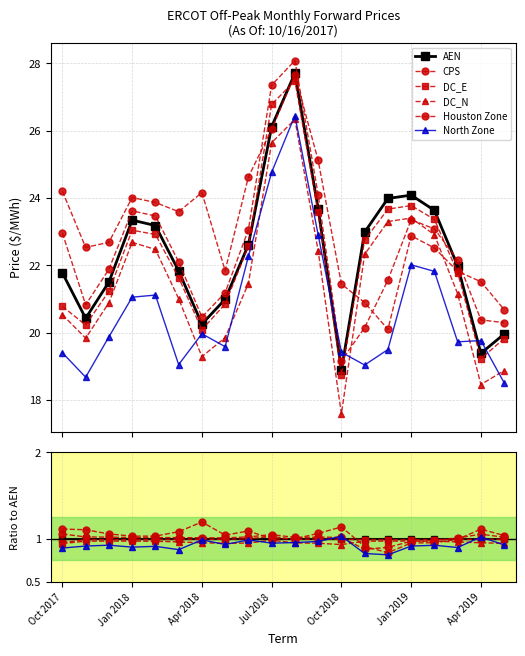

The value of North Zone at 17 is 1.5. True or false?

False